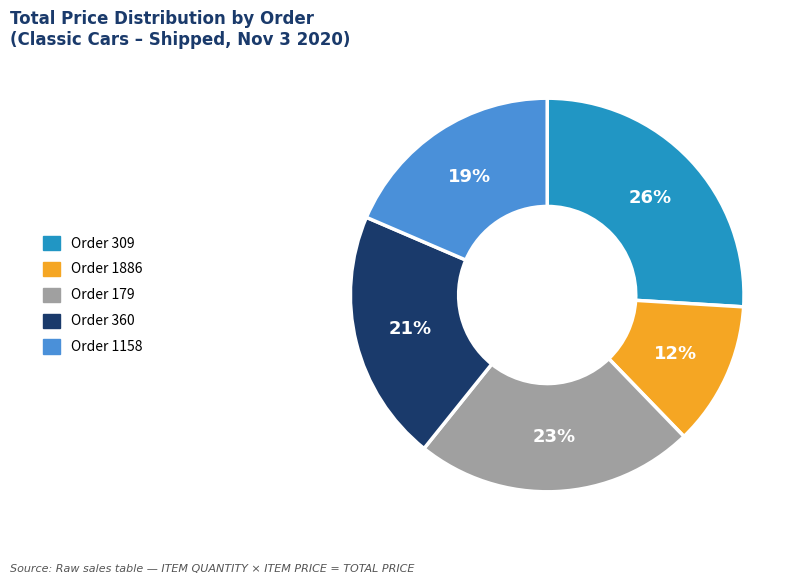

Is it true that Order 360 is 33% of the pie?

False